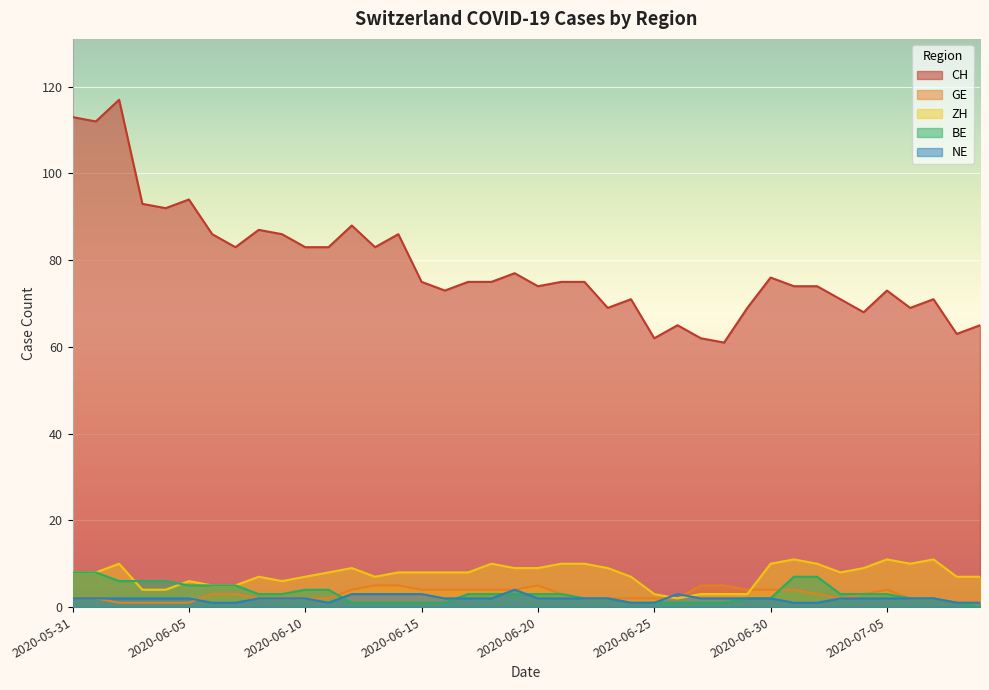

Count the number of categories in the chart.

40